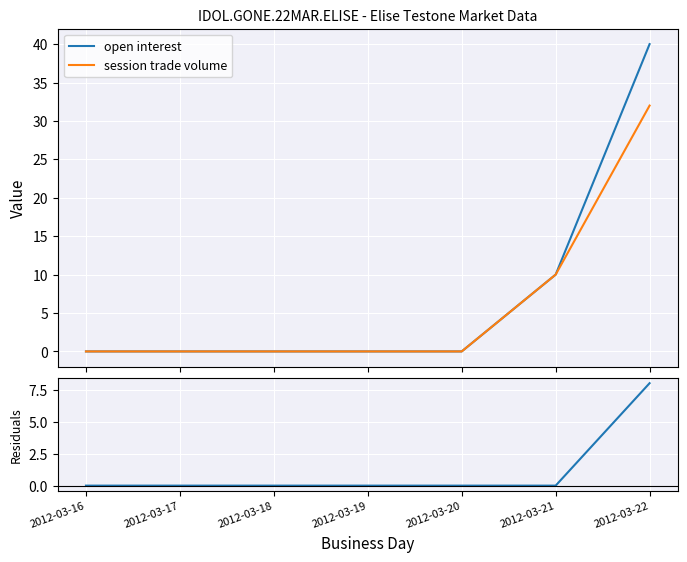

List the series in order of their peak value, highest first.

open interest, session trade volume, residuals